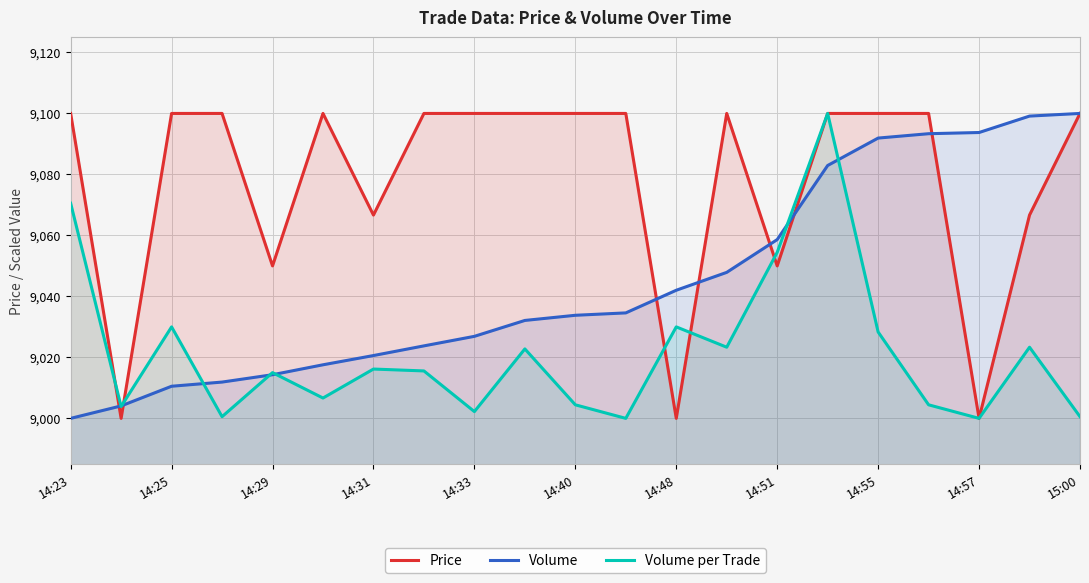

What is the total value across all series at 14:40?

27138.3